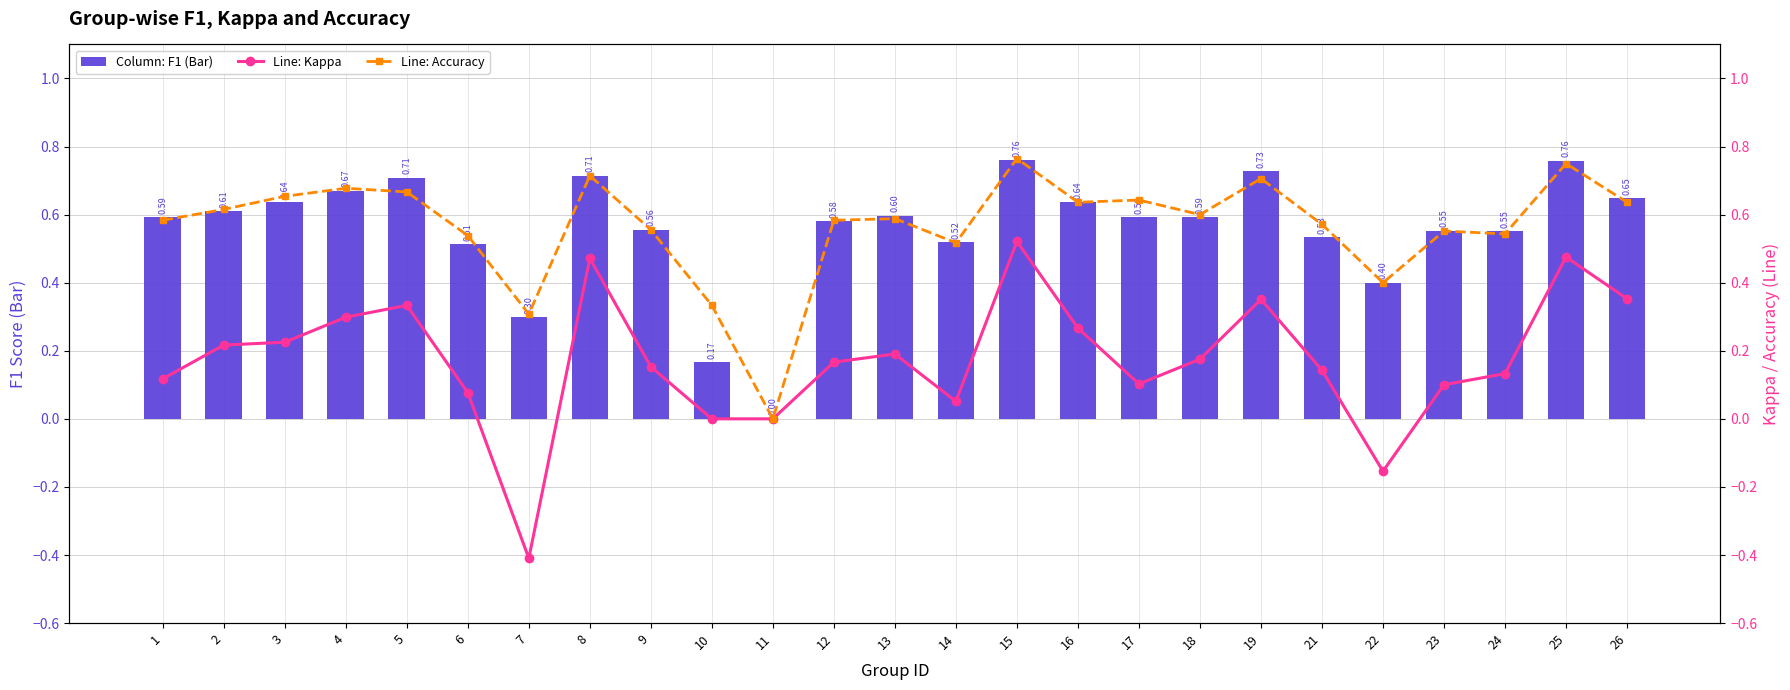

Reading left to right, list all the values displayed in this chart.

f1 (Bar): 0.6	0.6	0.6	0.7	0.7	0.5	0.3	0.7	0.6	0.2	0.0	0.6	0.6	0.5	0.8	0.6	0.6	0.6	0.7	0.5	0.4	0.6	0.6	0.8	0.6
kappa (Line): 0.1	0.2	0.2	0.3	0.3	0.1	-0.4	0.5	0.2	0.0	0.0	0.2	0.2	0.1	0.5	0.3	0.1	0.2	0.4	0.1	-0.2	0.1	0.1	0.5	0.4
accuracy (Line): 0.6	0.6	0.7	0.7	0.7	0.5	0.3	0.7	0.6	0.3	0.0	0.6	0.6	0.5	0.8	0.6	0.6	0.6	0.7	0.6	0.4	0.6	0.5	0.8	0.6